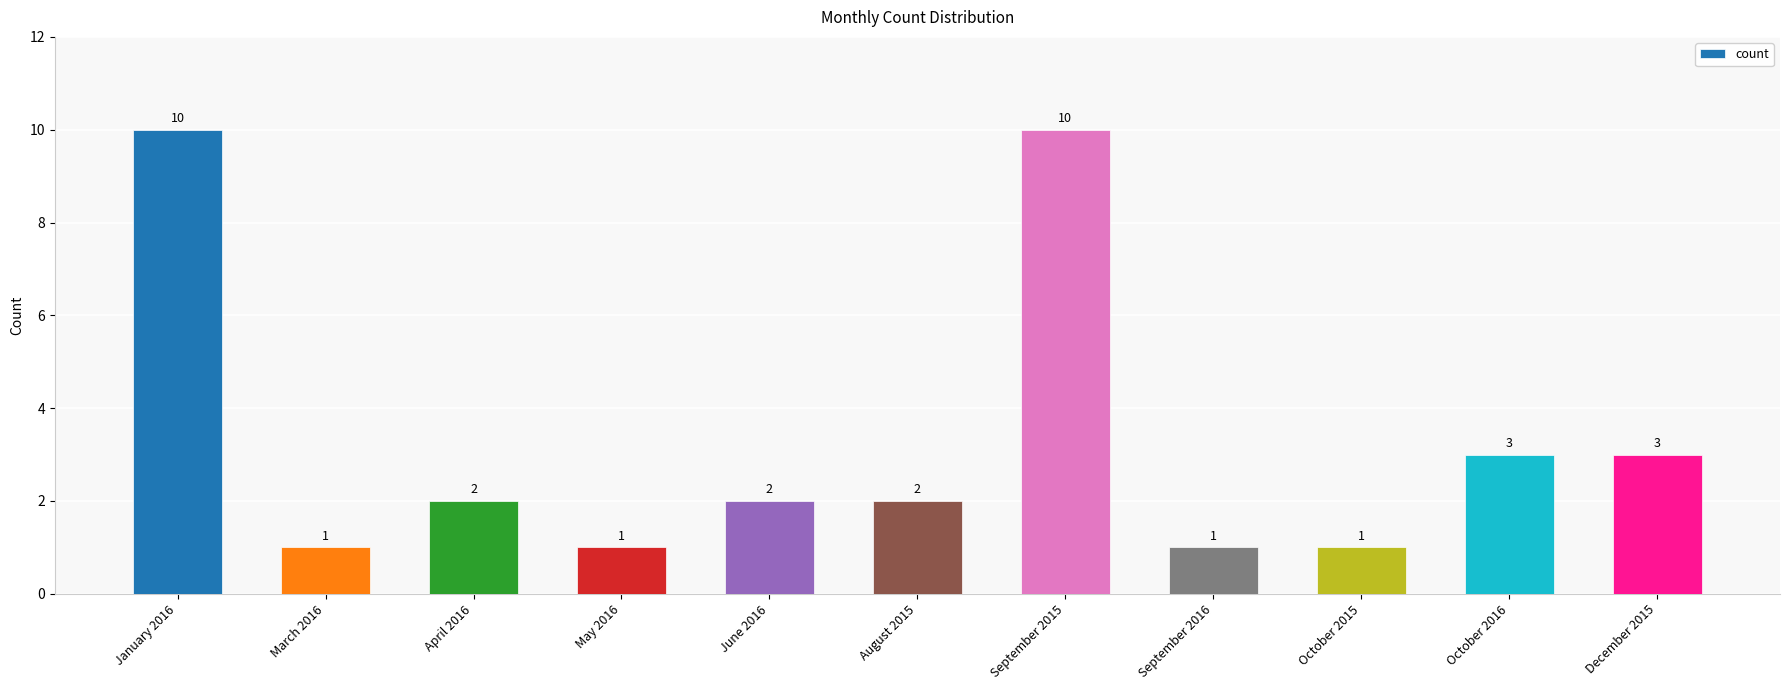

Between September 2016 and September 2015, which is larger?

September 2015